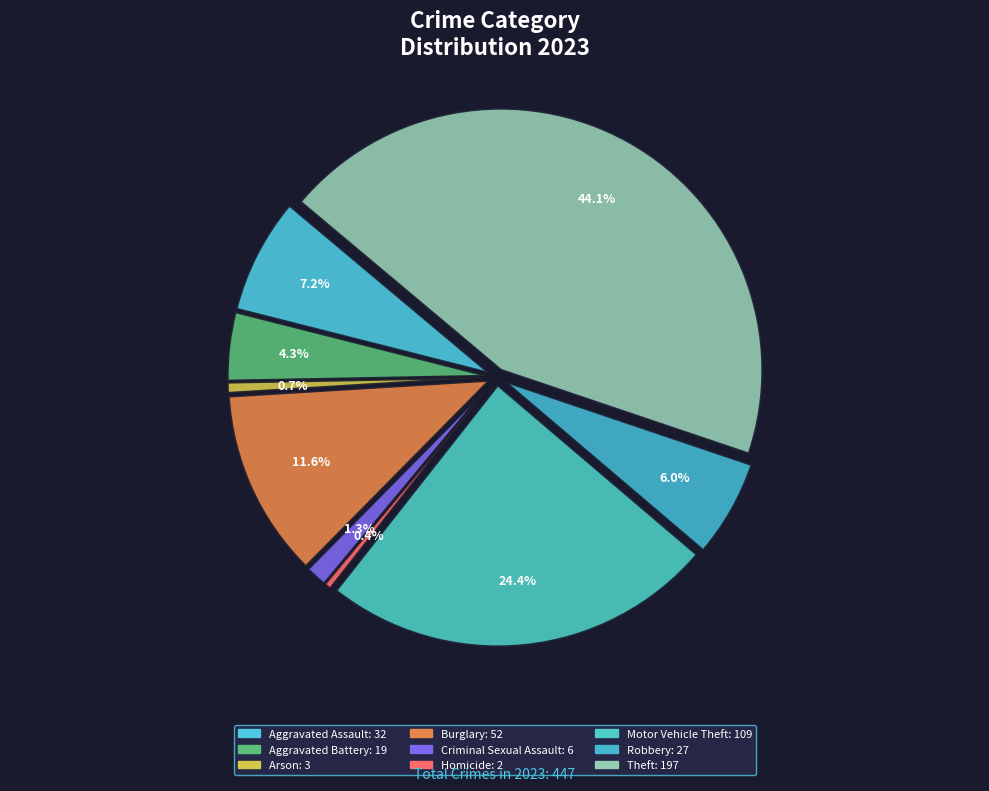

What percentage do Robbery and Criminal Sexual Assault together represent?

7.4%